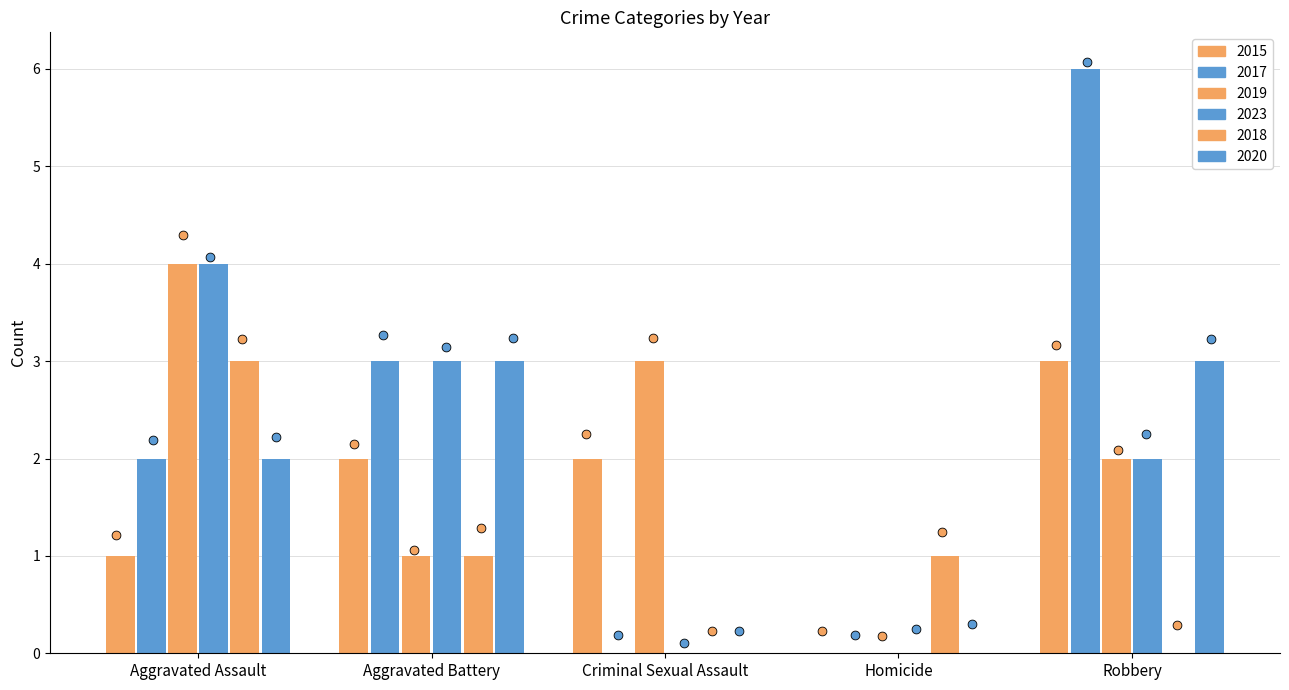

Which series has the largest total across all categories?

2017